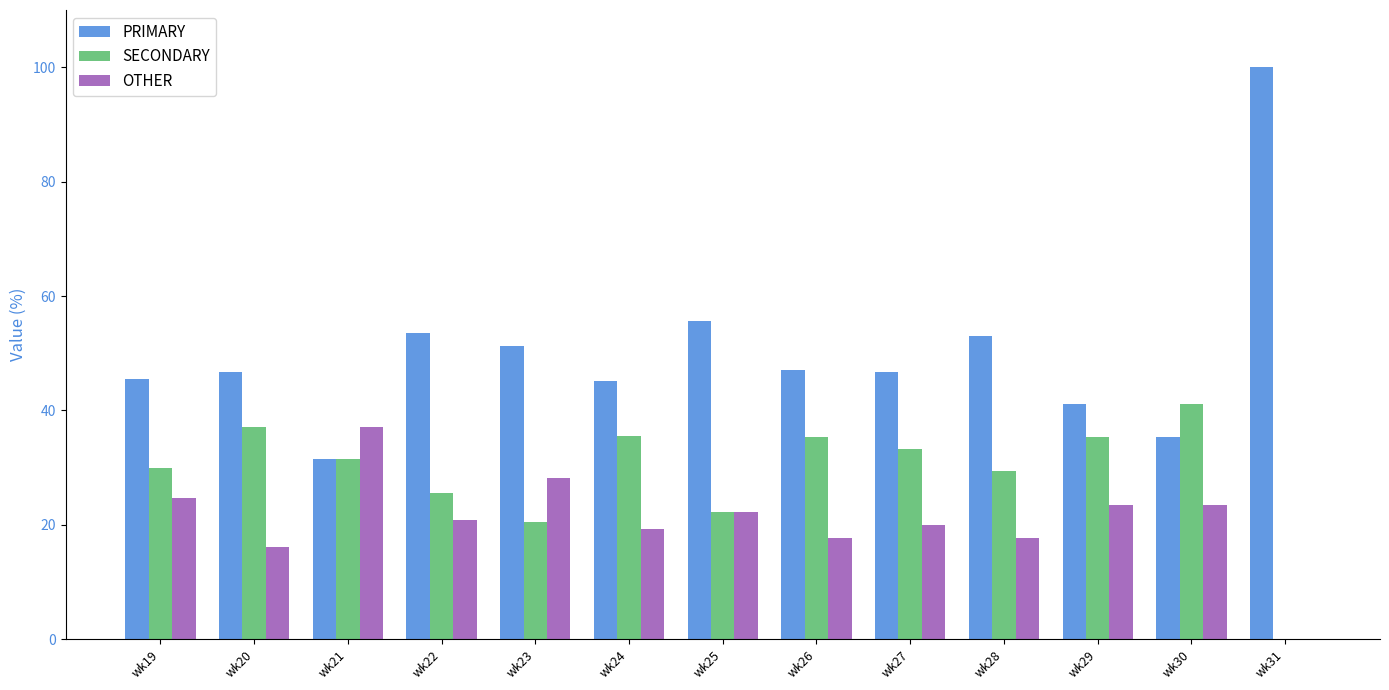

What is the sum of the OTHER values at wk23 and wk25?

50.4